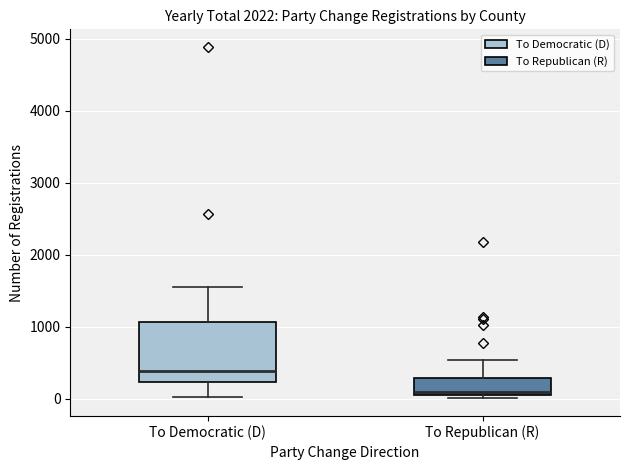

Where does the lower whisker of the box for To Democratic (D) end on the y-axis? The values are not printed on the chart, so give them approximately, as read against the axis.

0